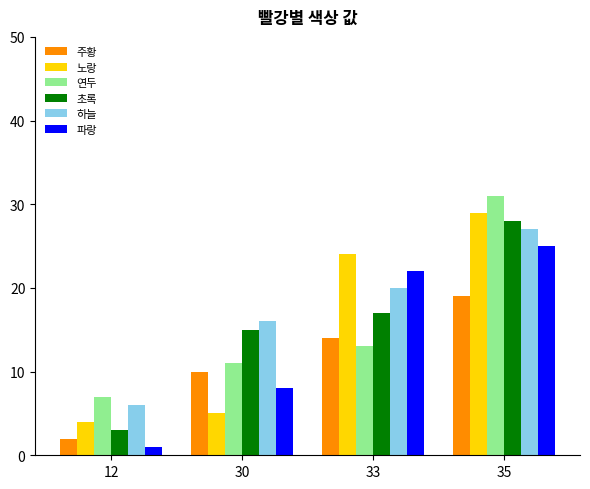

How many values in the 초록 series are below 17?

2